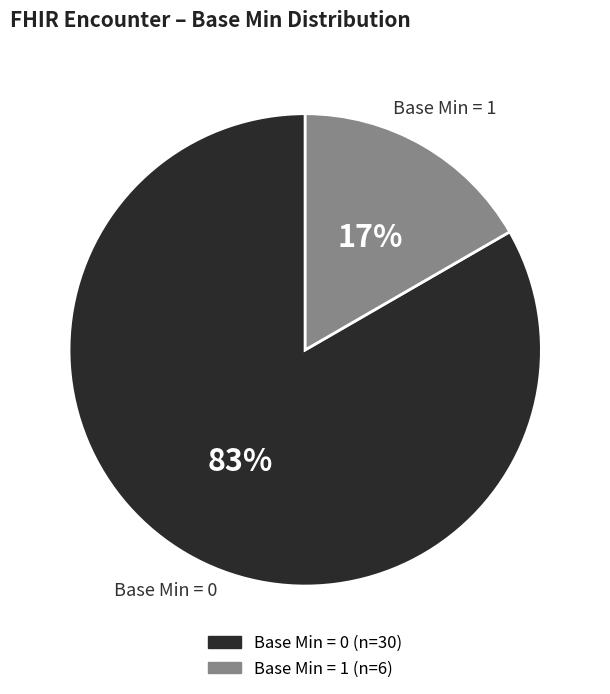

Does any single category account for the majority?

Yes